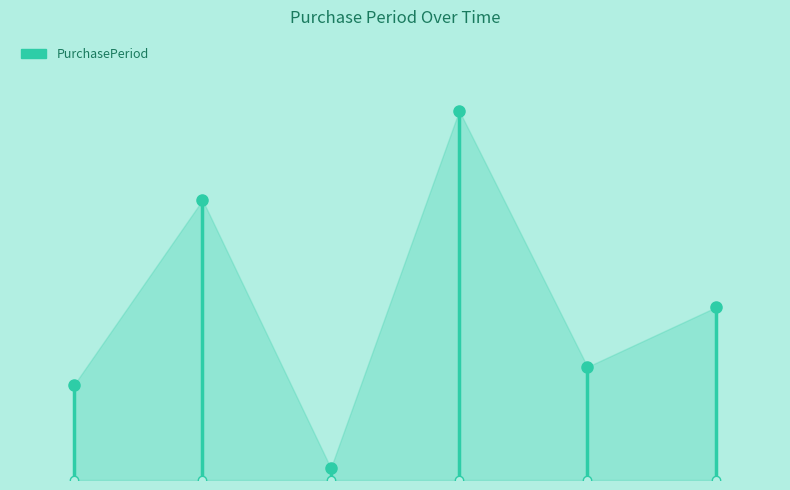

What is the value of the 2nd point from the left?

47